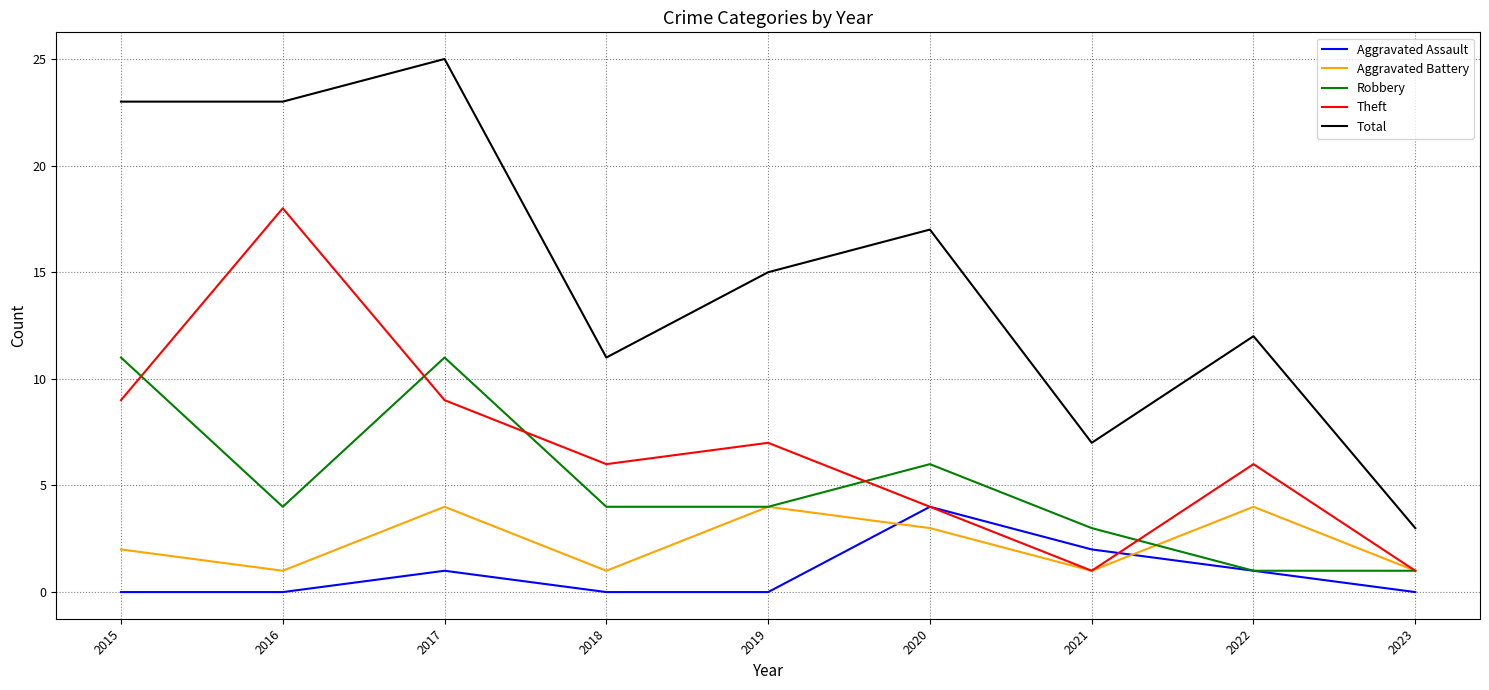

Is the value of Total at 2018 greater than the value of Aggravated Battery at 2021?

Yes